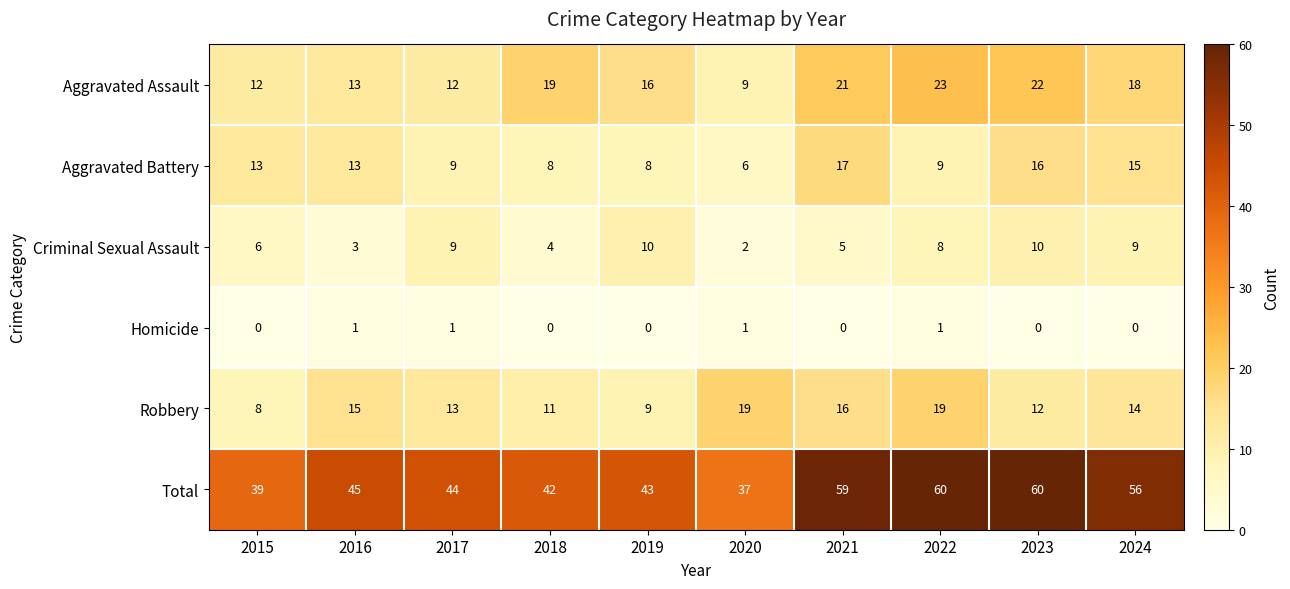

How many values in Homicide are above zero?

4